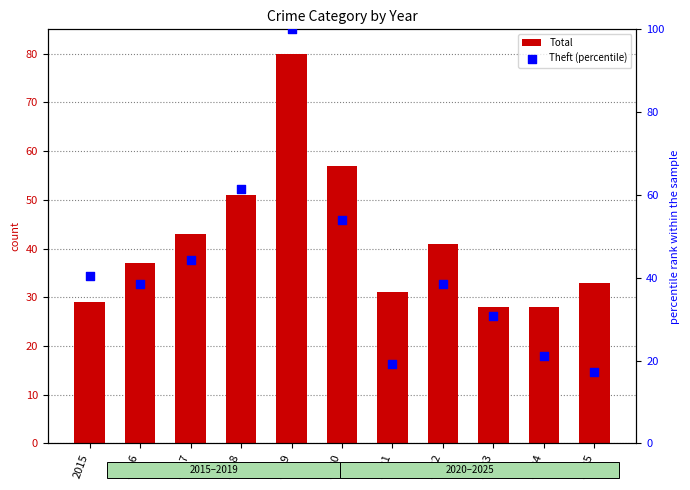

At which category is the sum across all series the highest?

2019